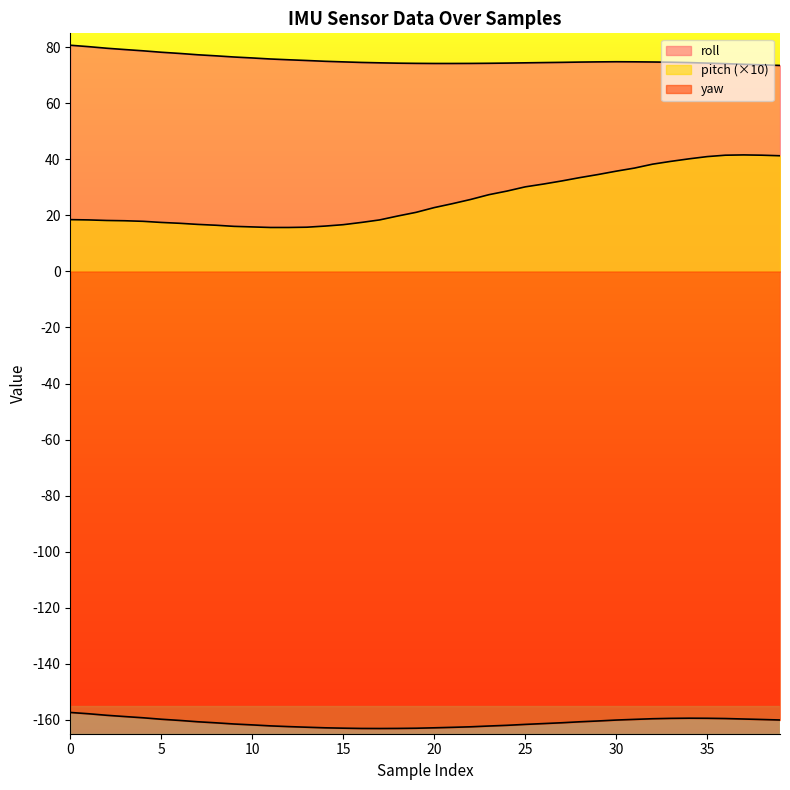

Rank the series by their maximum value, from lowest to highest.

yaw, pitch, roll